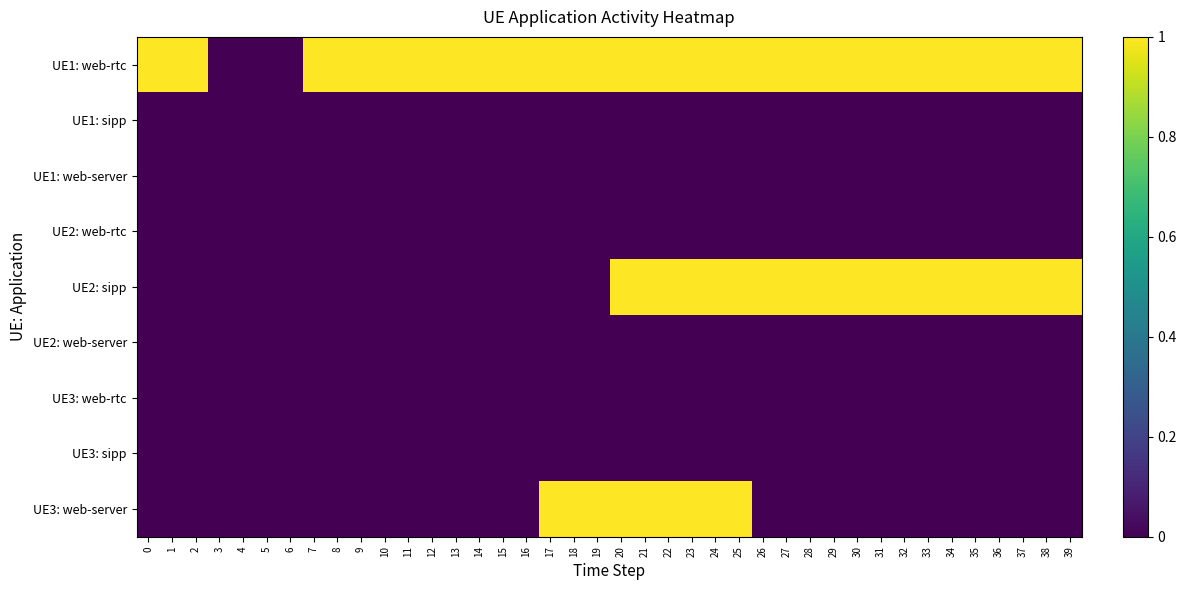

Reading left to right, transcribe all the data shown in this chart.

UE1: web-rtc: 0=1	1=1	2=1	3=0	4=0	5=0	6=0	7=1	8=1	9=1	10=1	11=1	12=1	13=1	14=1	15=1	16=1	17=1	18=1	19=1	20=1	21=1	22=1	23=1	24=1	25=1	26=1	27=1	28=1	29=1	30=1	31=1	32=1	33=1	34=1	35=1	36=1	37=1	38=1	39=1
UE1: sipp: 0=0	1=0	2=0	3=0	4=0	5=0	6=0	7=0	8=0	9=0	10=0	11=0	12=0	13=0	14=0	15=0	16=0	17=0	18=0	19=0	20=0	21=0	22=0	23=0	24=0	25=0	26=0	27=0	28=0	29=0	30=0	31=0	32=0	33=0	34=0	35=0	36=0	37=0	38=0	39=0
UE1: web-server: 0=0	1=0	2=0	3=0	4=0	5=0	6=0	7=0	8=0	9=0	10=0	11=0	12=0	13=0	14=0	15=0	16=0	17=0	18=0	19=0	20=0	21=0	22=0	23=0	24=0	25=0	26=0	27=0	28=0	29=0	30=0	31=0	32=0	33=0	34=0	35=0	36=0	37=0	38=0	39=0
UE2: web-rtc: 0=0	1=0	2=0	3=0	4=0	5=0	6=0	7=0	8=0	9=0	10=0	11=0	12=0	13=0	14=0	15=0	16=0	17=0	18=0	19=0	20=0	21=0	22=0	23=0	24=0	25=0	26=0	27=0	28=0	29=0	30=0	31=0	32=0	33=0	34=0	35=0	36=0	37=0	38=0	39=0
UE2: sipp: 0=0	1=0	2=0	3=0	4=0	5=0	6=0	7=0	8=0	9=0	10=0	11=0	12=0	13=0	14=0	15=0	16=0	17=0	18=0	19=0	20=1	21=1	22=1	23=1	24=1	25=1	26=1	27=1	28=1	29=1	30=1	31=1	32=1	33=1	34=1	35=1	36=1	37=1	38=1	39=1
UE2: web-server: 0=0	1=0	2=0	3=0	4=0	5=0	6=0	7=0	8=0	9=0	10=0	11=0	12=0	13=0	14=0	15=0	16=0	17=0	18=0	19=0	20=0	21=0	22=0	23=0	24=0	25=0	26=0	27=0	28=0	29=0	30=0	31=0	32=0	33=0	34=0	35=0	36=0	37=0	38=0	39=0
UE3: web-rtc: 0=0	1=0	2=0	3=0	4=0	5=0	6=0	7=0	8=0	9=0	10=0	11=0	12=0	13=0	14=0	15=0	16=0	17=0	18=0	19=0	20=0	21=0	22=0	23=0	24=0	25=0	26=0	27=0	28=0	29=0	30=0	31=0	32=0	33=0	34=0	35=0	36=0	37=0	38=0	39=0
UE3: sipp: 0=0	1=0	2=0	3=0	4=0	5=0	6=0	7=0	8=0	9=0	10=0	11=0	12=0	13=0	14=0	15=0	16=0	17=0	18=0	19=0	20=0	21=0	22=0	23=0	24=0	25=0	26=0	27=0	28=0	29=0	30=0	31=0	32=0	33=0	34=0	35=0	36=0	37=0	38=0	39=0
UE3: web-server: 0=0	1=0	2=0	3=0	4=0	5=0	6=0	7=0	8=0	9=0	10=0	11=0	12=0	13=0	14=0	15=0	16=0	17=1	18=1	19=1	20=1	21=1	22=1	23=1	24=1	25=1	26=0	27=0	28=0	29=0	30=0	31=0	32=0	33=0	34=0	35=0	36=0	37=0	38=0	39=0